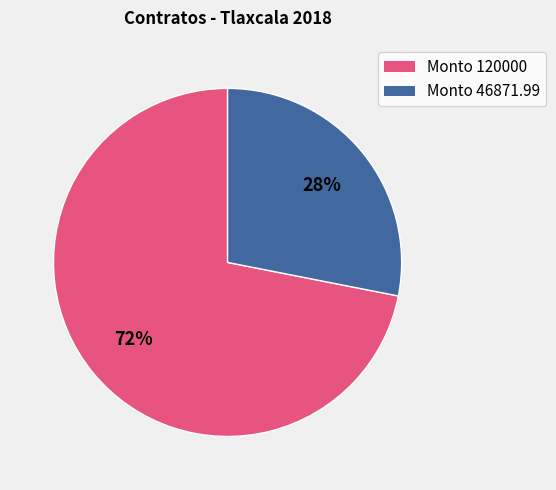

To the nearest percent, what is the difference between the largest and smallest slice percentages?

44%